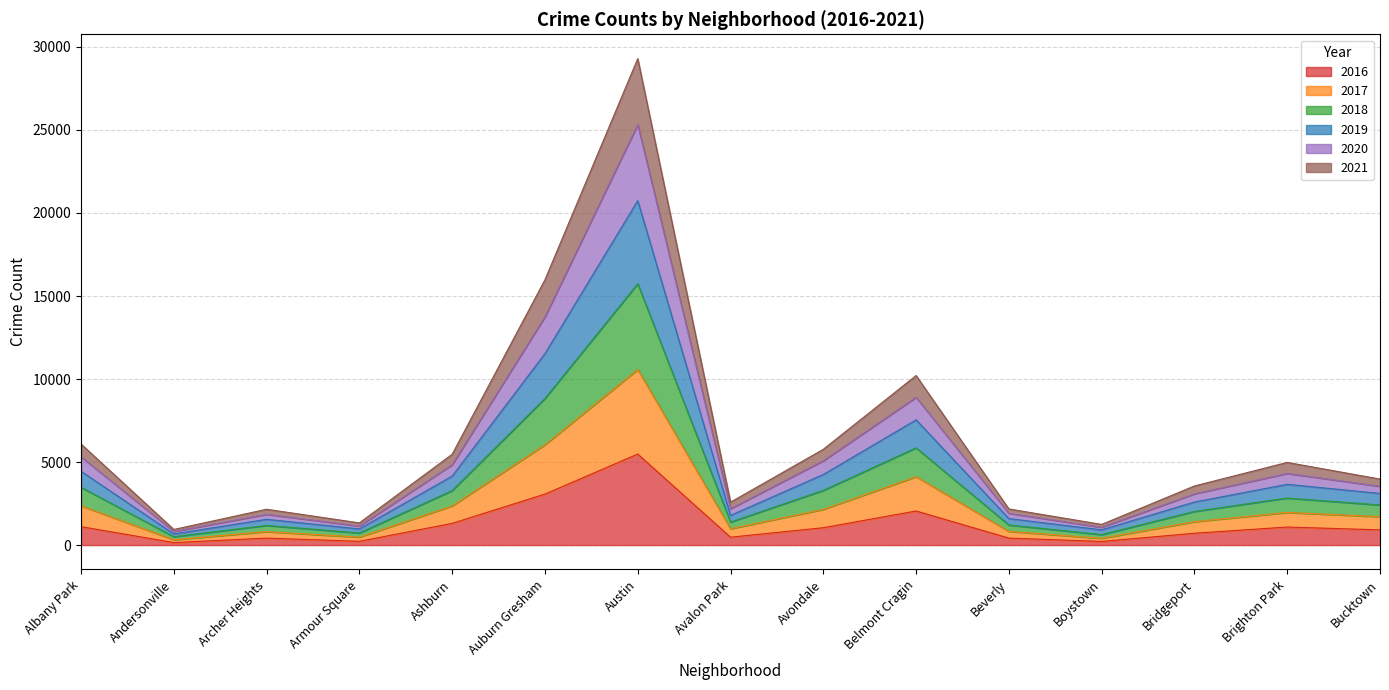

How many distinct data groups are displayed?

6